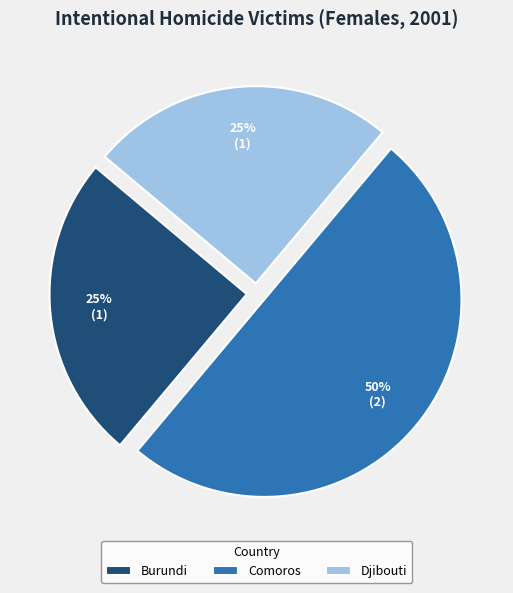

Which has a higher value, Comoros or Djibouti?

Comoros